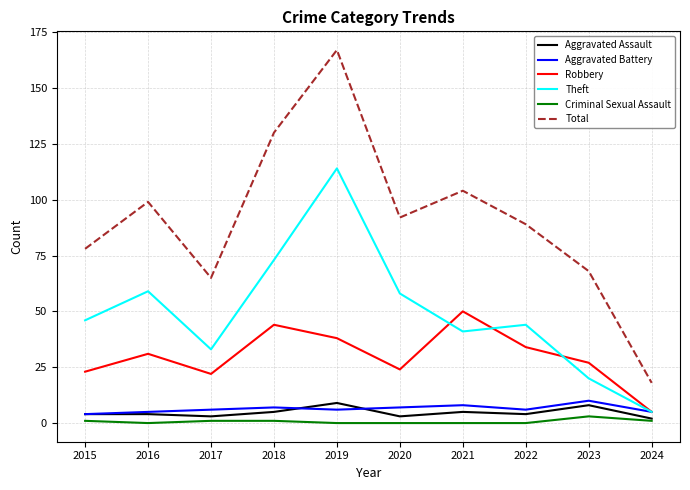

True or false: Total and Aggravated Assault intersect in this chart.

False